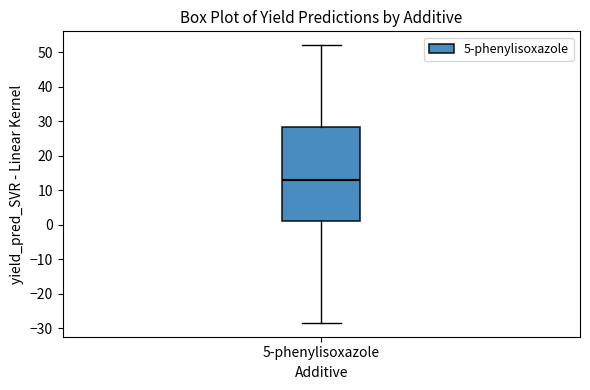

Where does the median line of the box for 5-phenylisoxazole sit on the y-axis? The values are not printed on the chart, so give them approximately, as read against the axis.

13